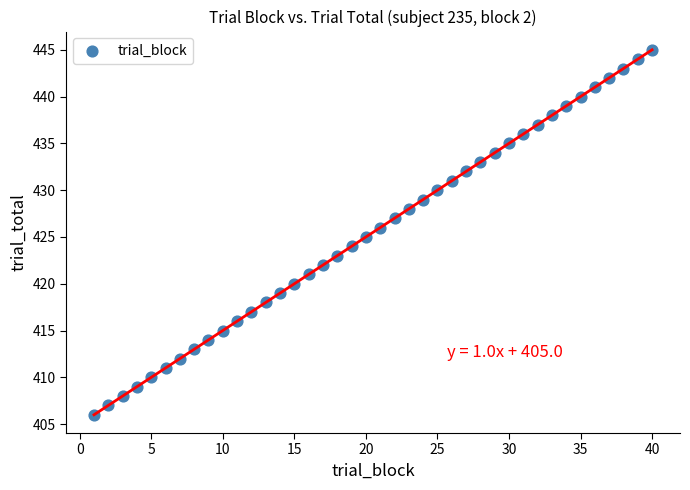

What is the range of Y values (max minus min)?

39